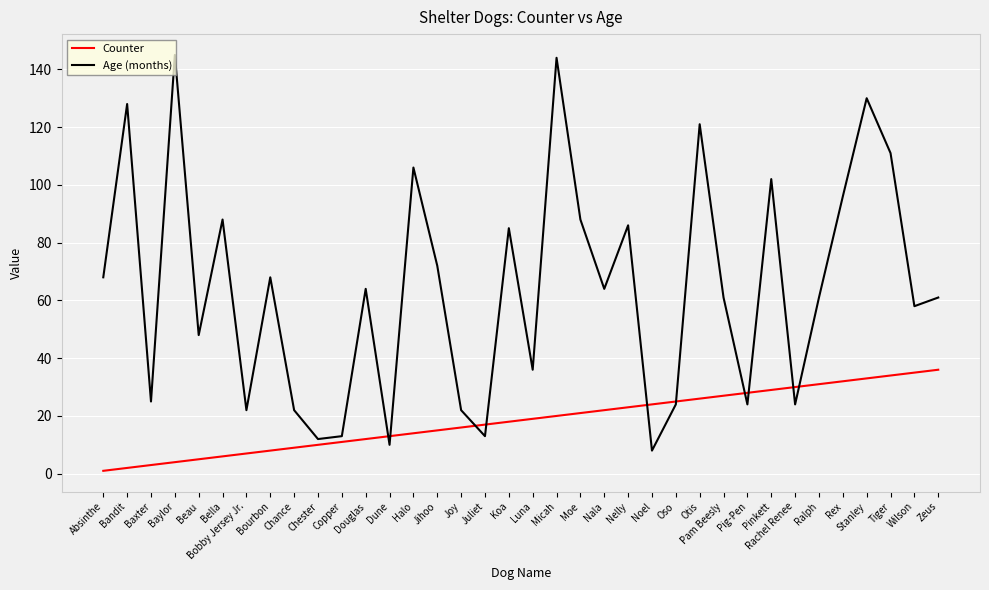

What is the sum of all Counter values?

666